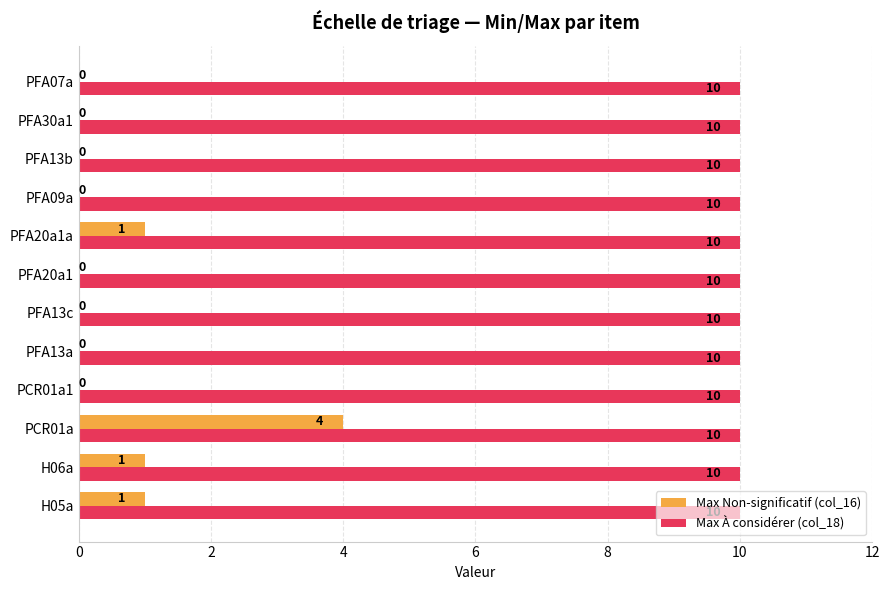

How many data points in Max Non-significatif (col_16) are above 0?

4